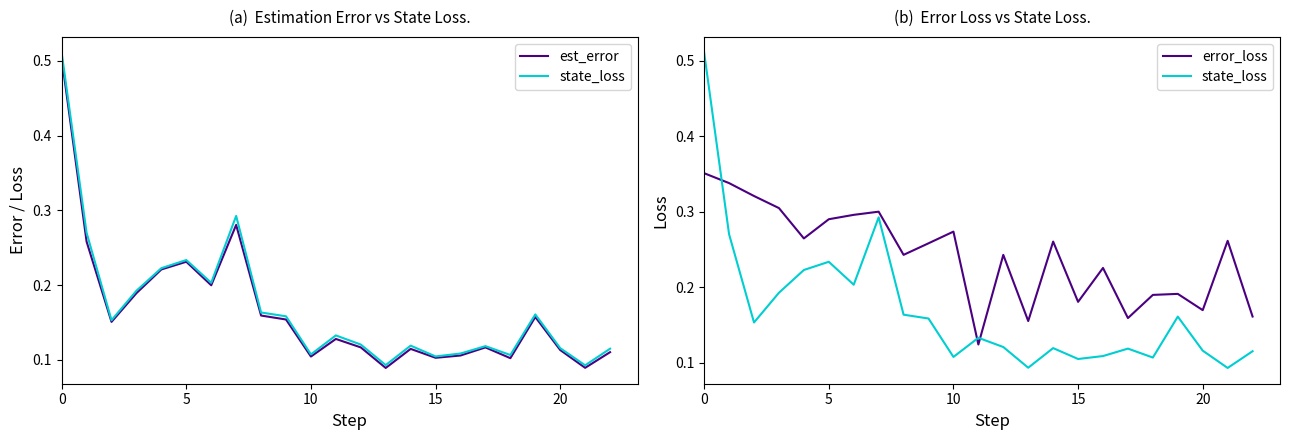

The value of est_error at 16 is 0.1. True or false?

False